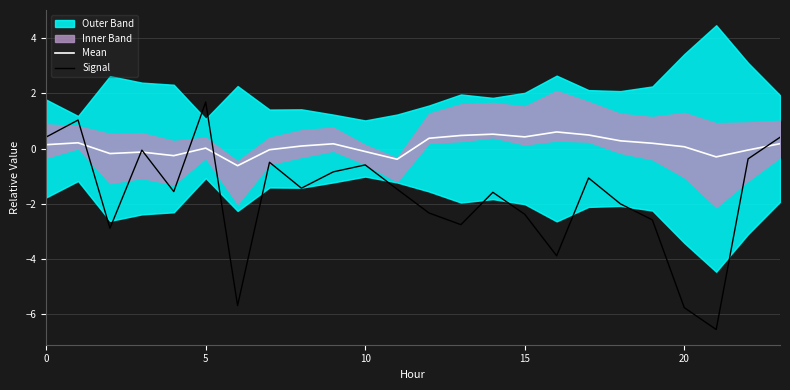

True or false: Mean has a value of 0.4 at 15.

True